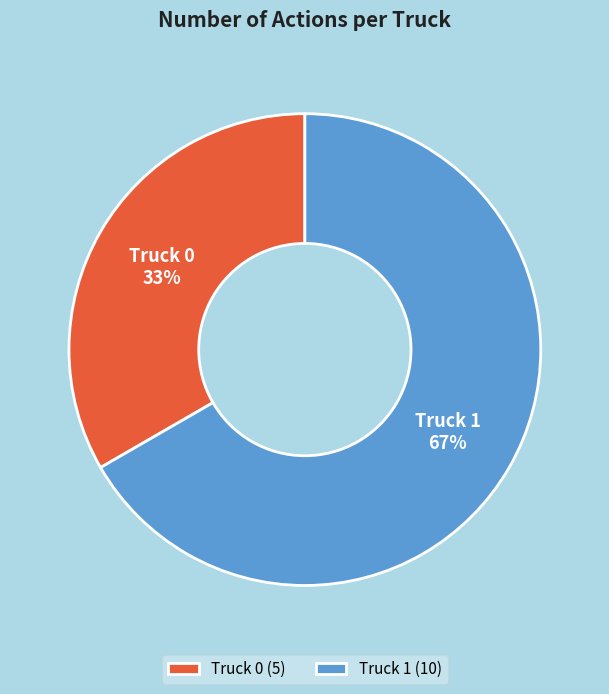

Combined, do Truck 1 (10) and Truck 0 (5) account for over 50%?

Yes